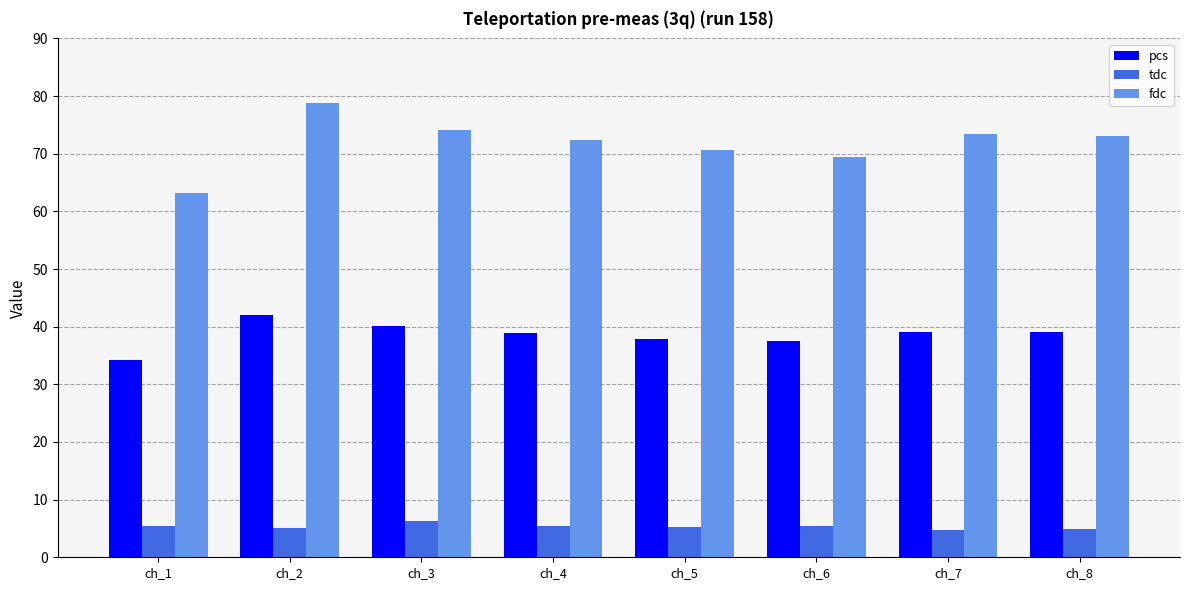

The value of fdc at ch_7 is 107.1. True or false?

False